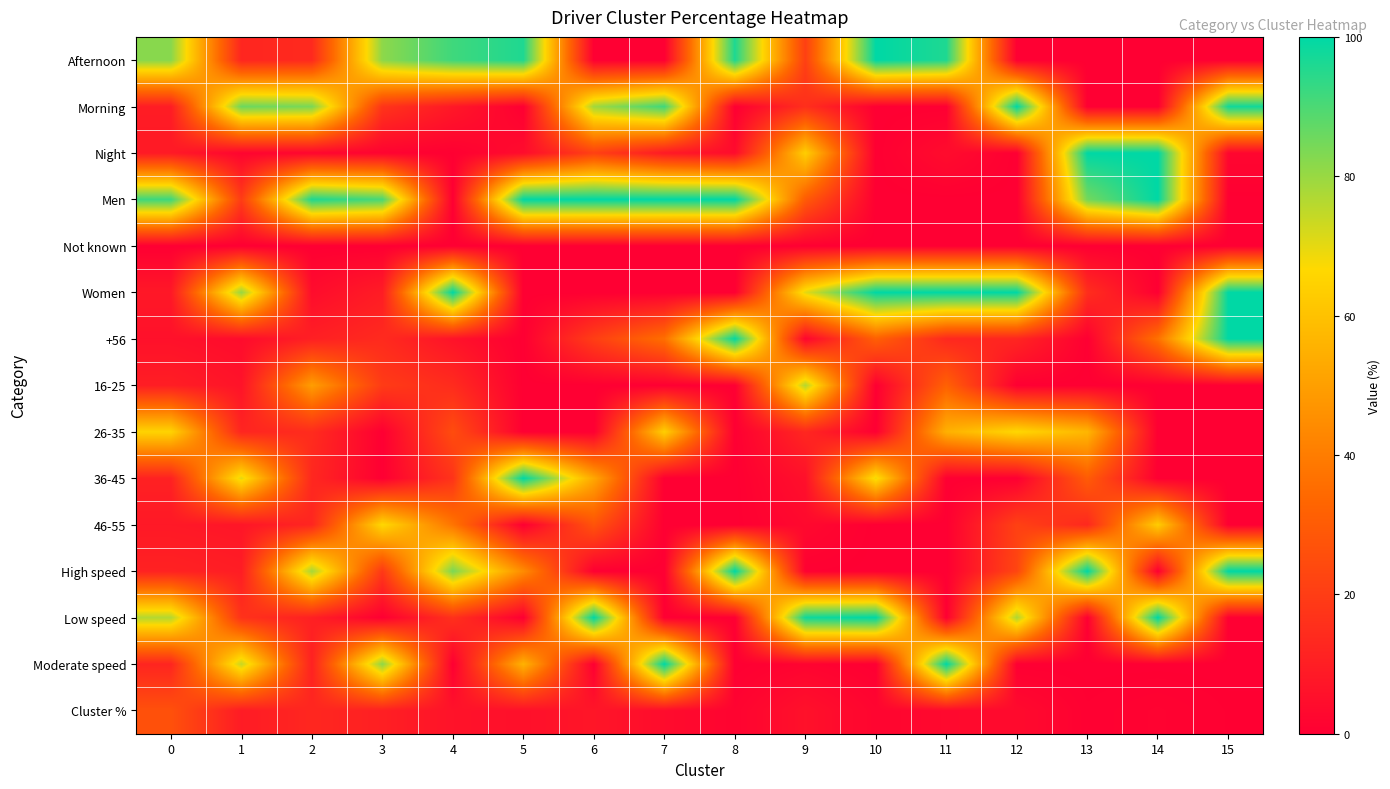

What is the total value across all series at 14?

401.3